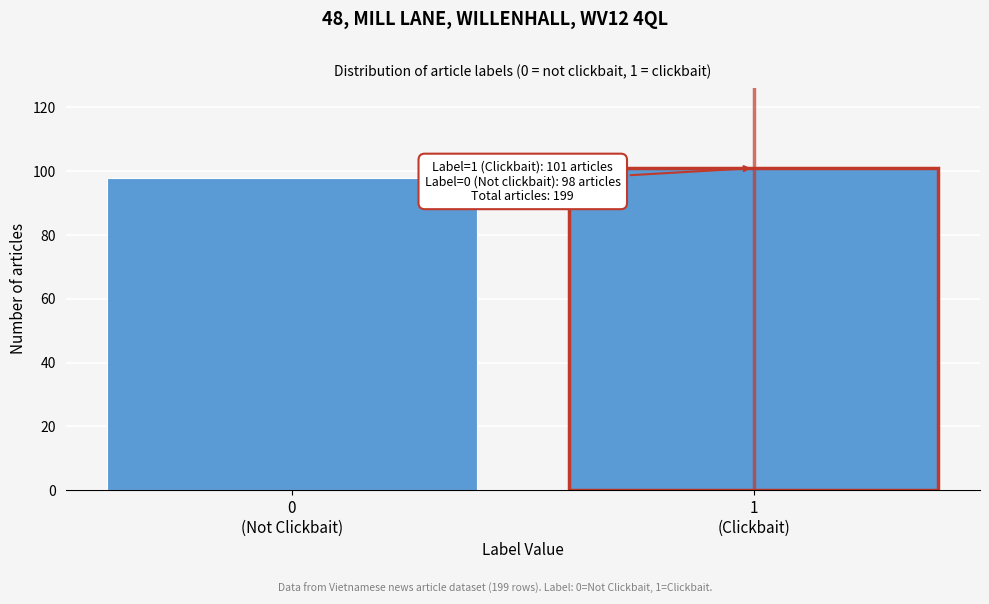

Reading right to left, list all the values displayed in this chart.

101	98